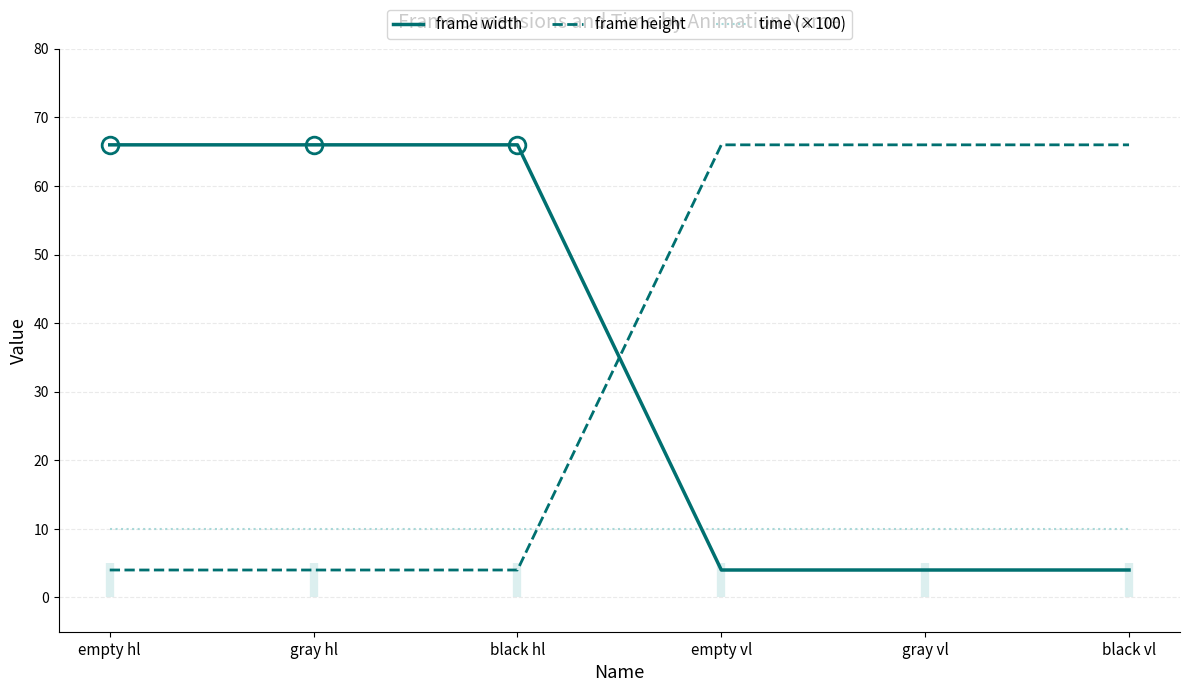

What position from the right is gray vl?

2